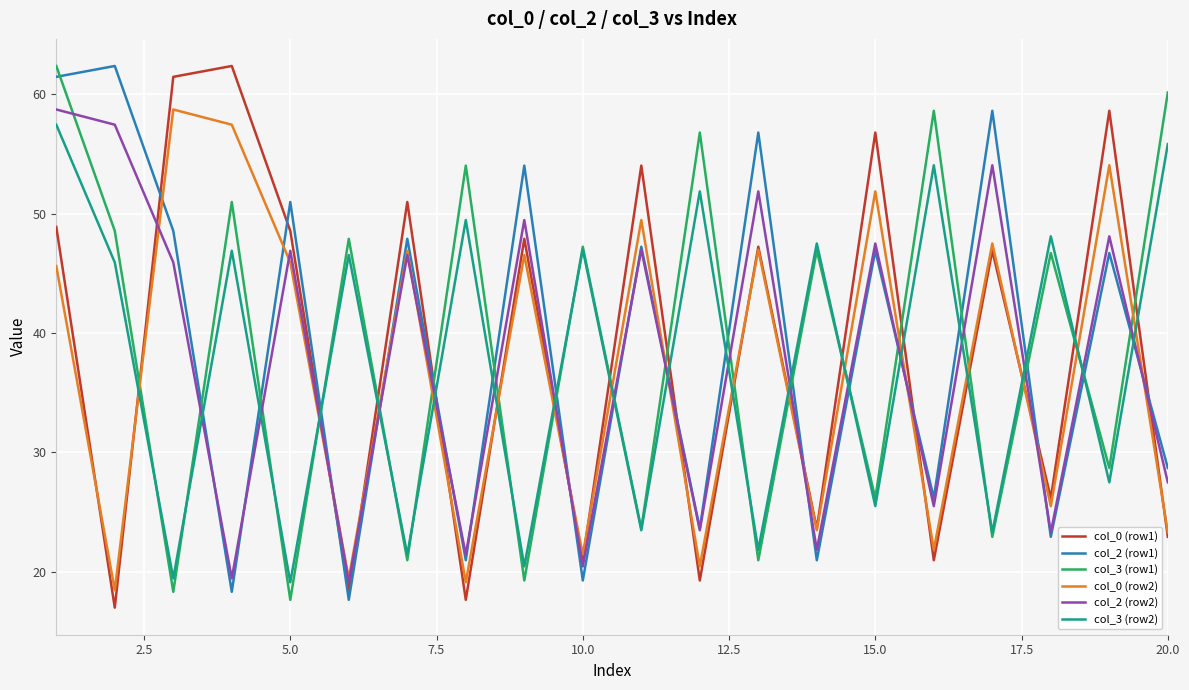

How many distinct data groups are displayed?

6